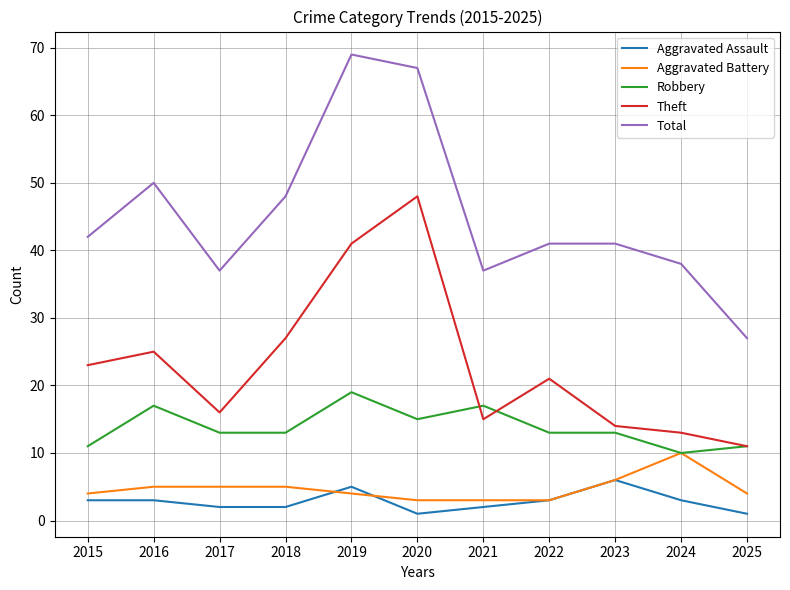

What is the sum of all Aggravated Assault values?

31